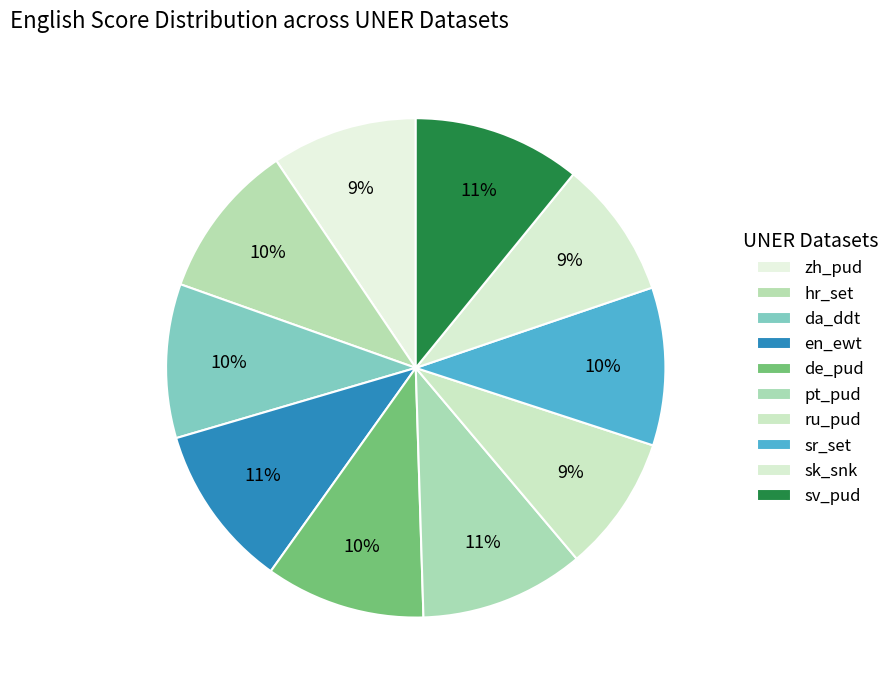

To the nearest percent, what percentage of the pie is en_ewt?

11%